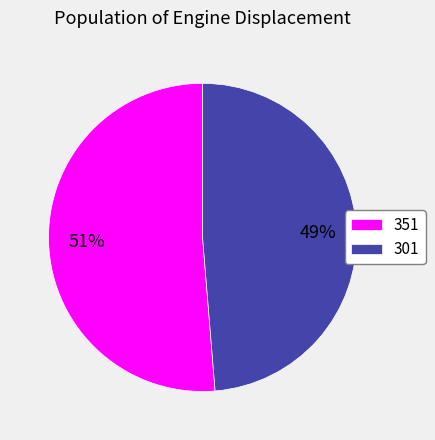

Count the number of slices in the pie.

2